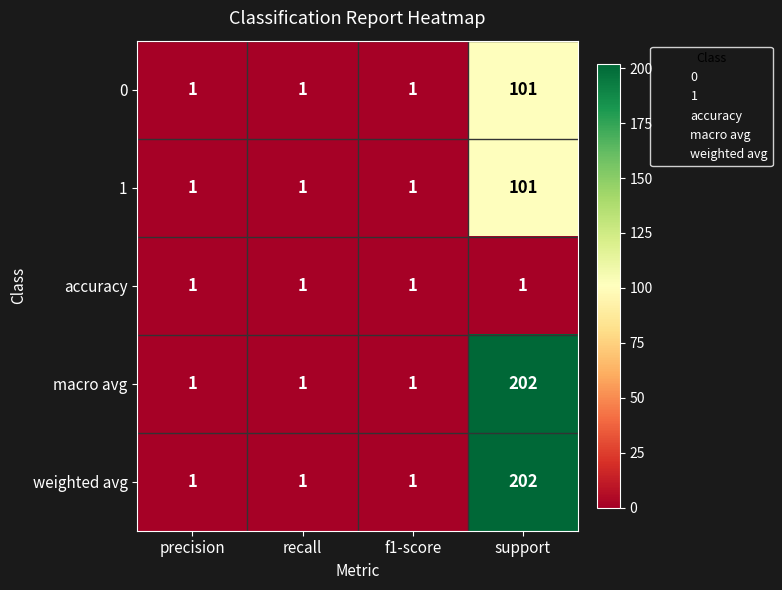

Reading left to right, transcribe all the data shown in this chart.

0: precision=1	recall=1	f1-score=1	support=101
1: precision=1	recall=1	f1-score=1	support=101
accuracy: precision=1	recall=1	f1-score=1	support=1
macro avg: precision=1	recall=1	f1-score=1	support=202
weighted avg: precision=1	recall=1	f1-score=1	support=202